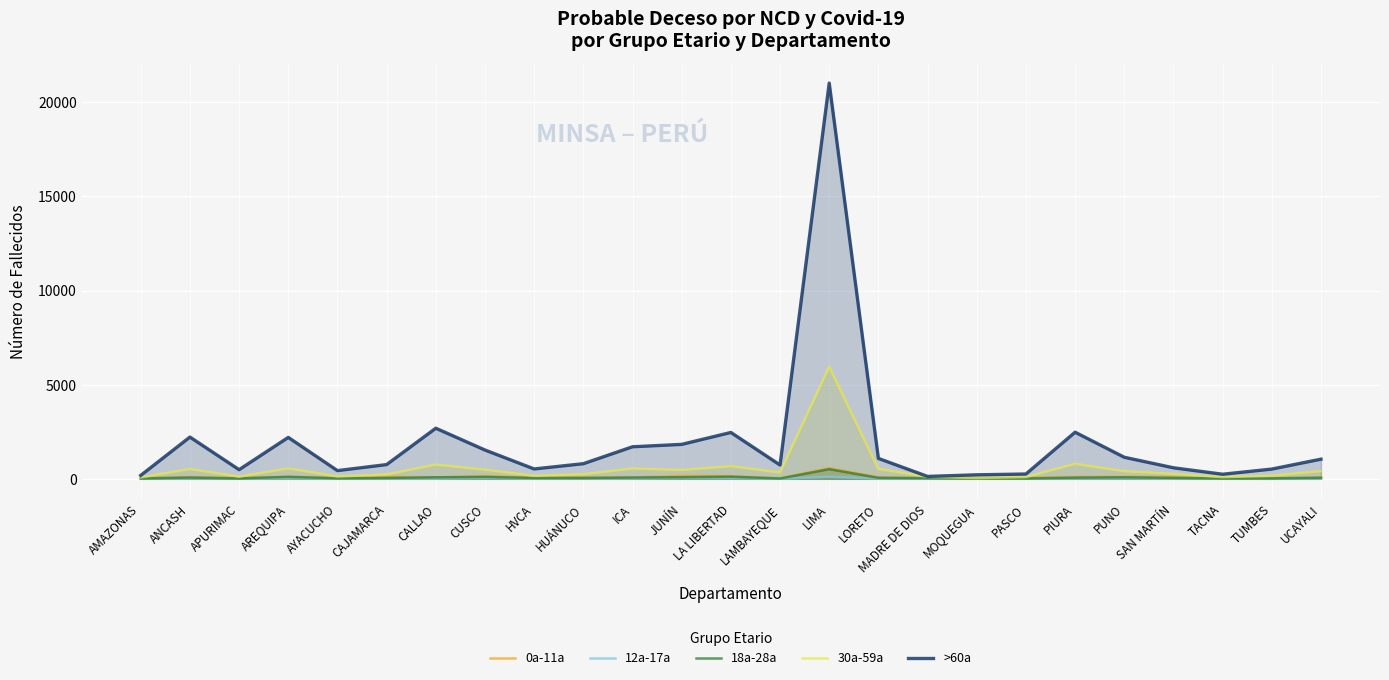

What is the sum of all 30a-59a values?

14132